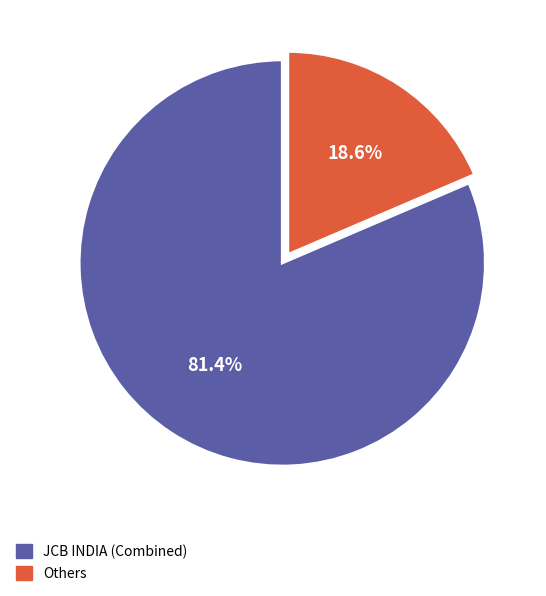

Which slice is the largest?

JCB INDIA (Combined)